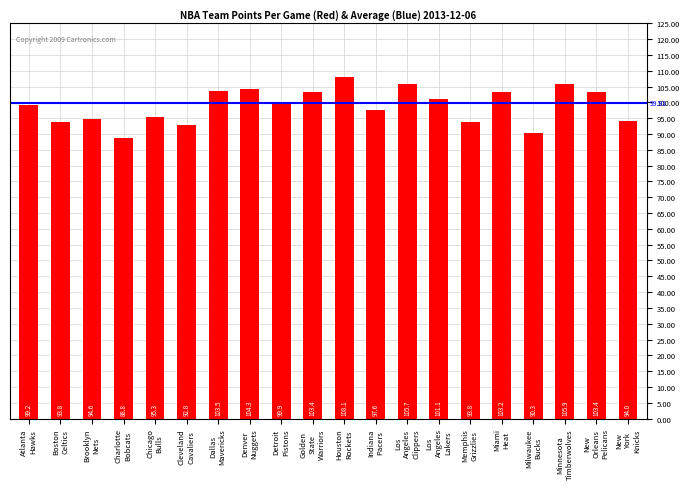

What is the difference between the maximum and minimum values?

19.3